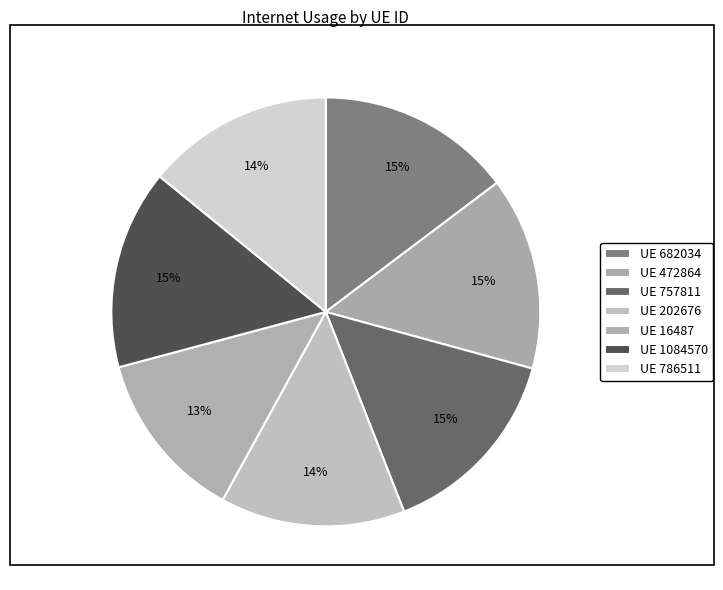

How many slices are in this pie chart?

7